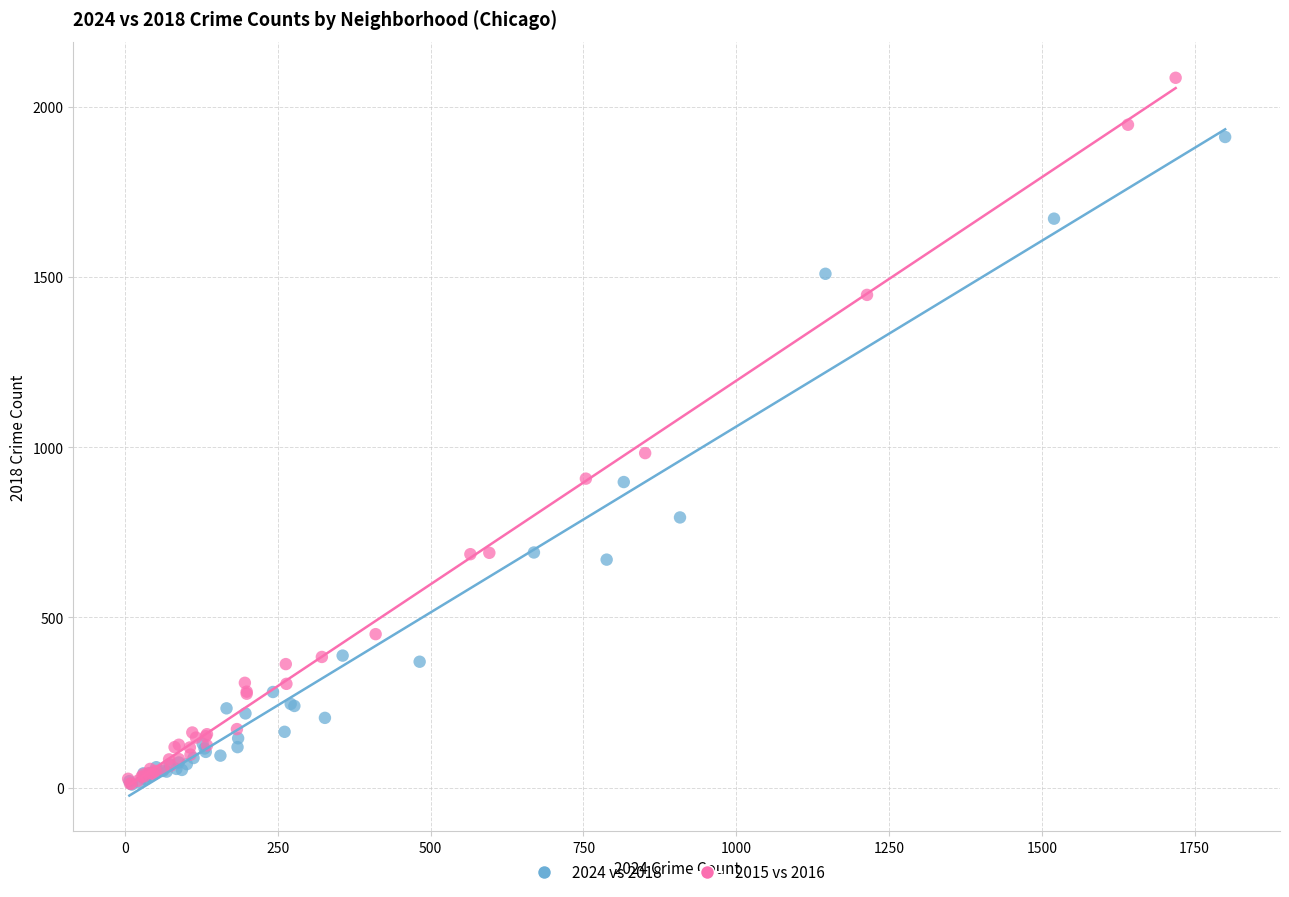

What are all the series names shown in the legend?

2024 vs 2018, 2015 vs 2016